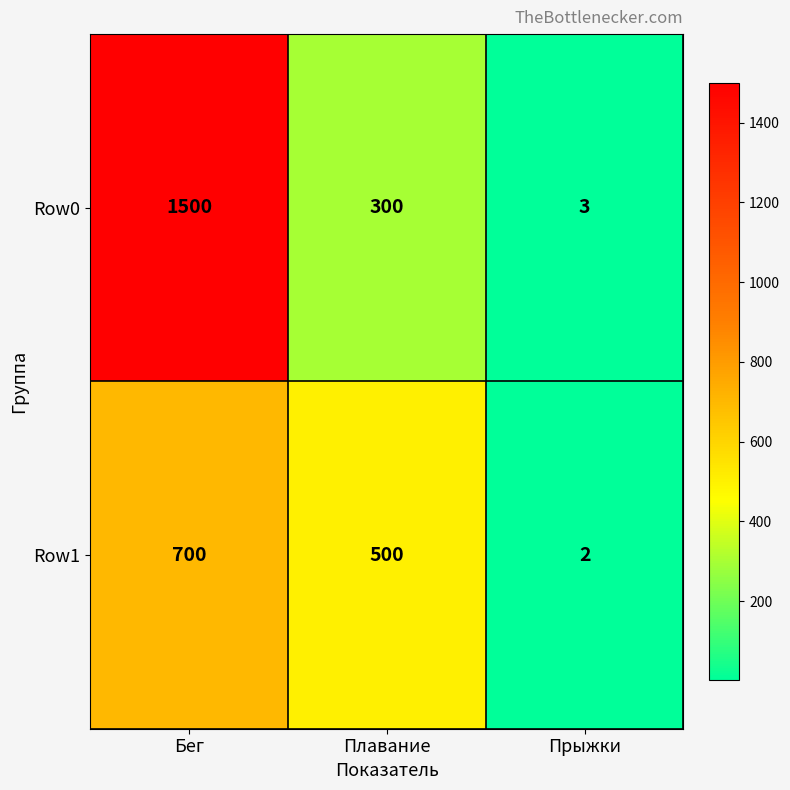

Reading left to right, list all the values displayed in this chart.

Row0: 1500	300	3
Row1: 700	500	2